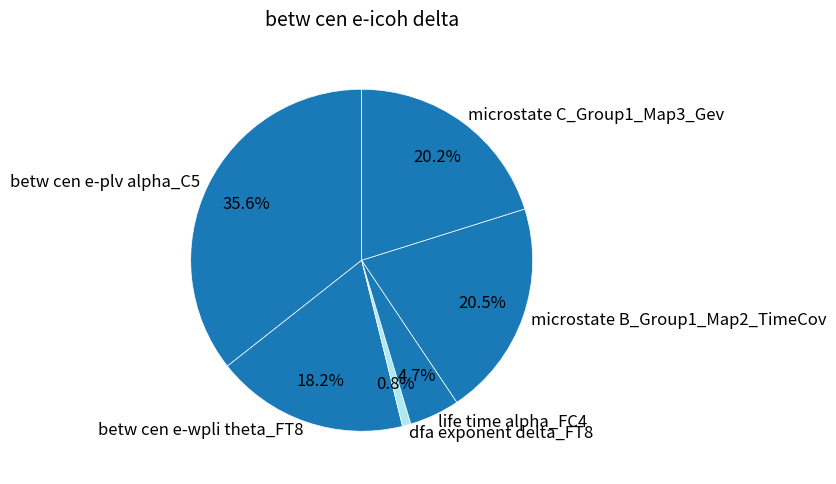

Count the number of slices in the pie.

6